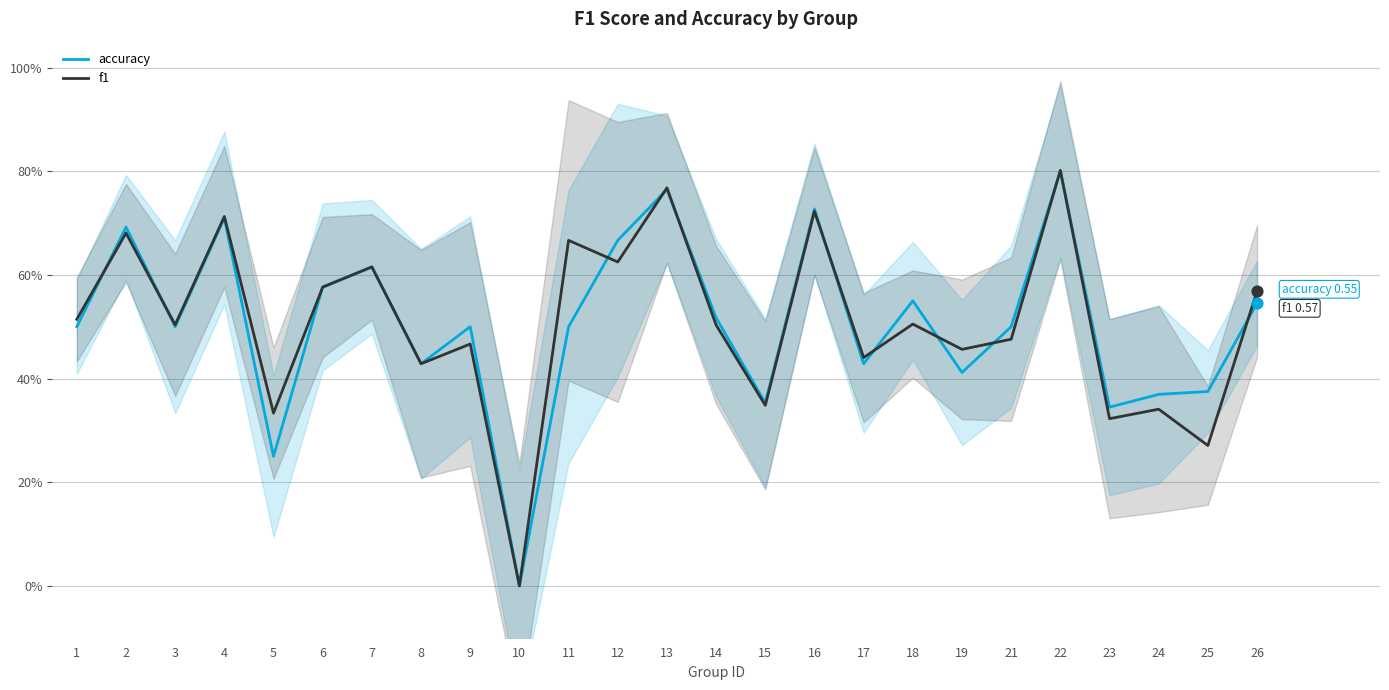

At which category is the sum across all series the highest?

22